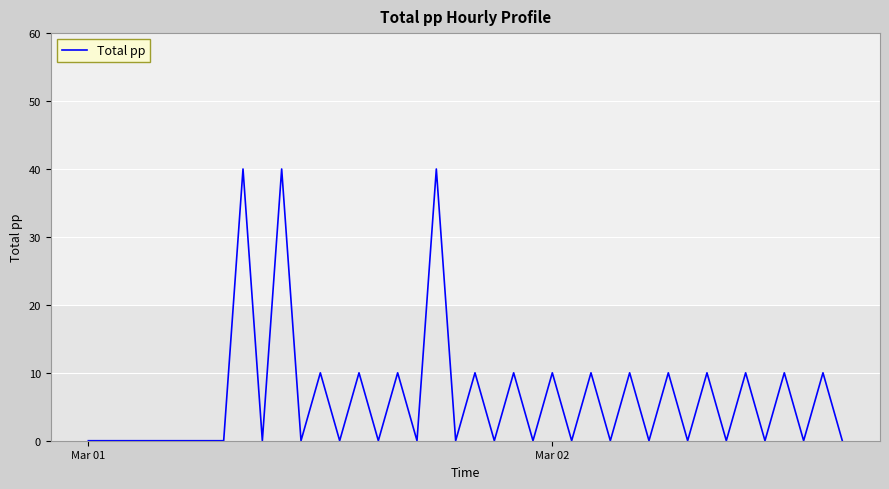

Does the chart have visible grid lines?

Yes